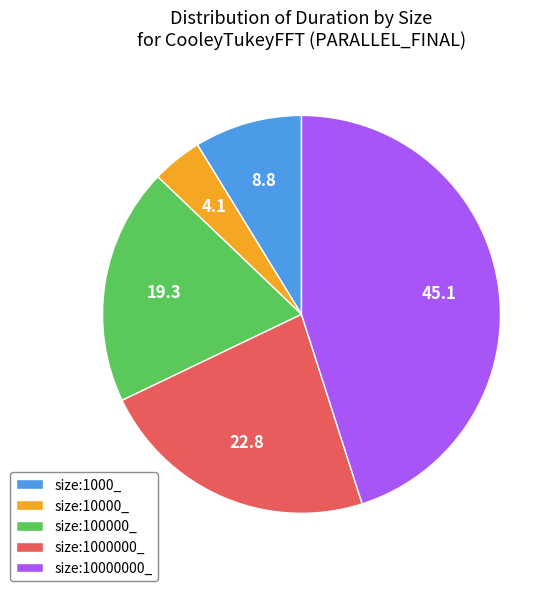

Approximately how many times larger is the value at size:100000_ compared to size:1000000_?

0.8